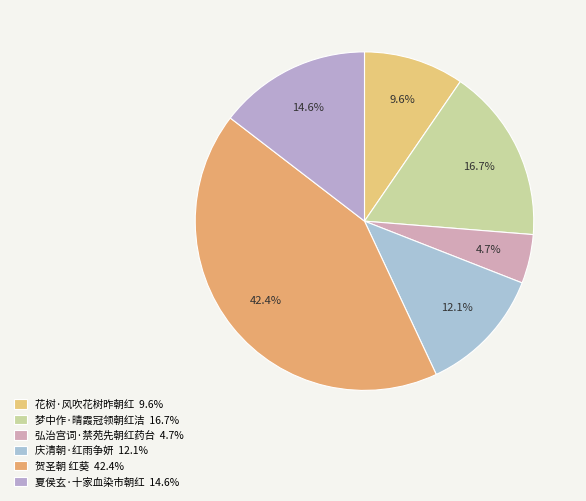

How many segments does this pie chart have?

6